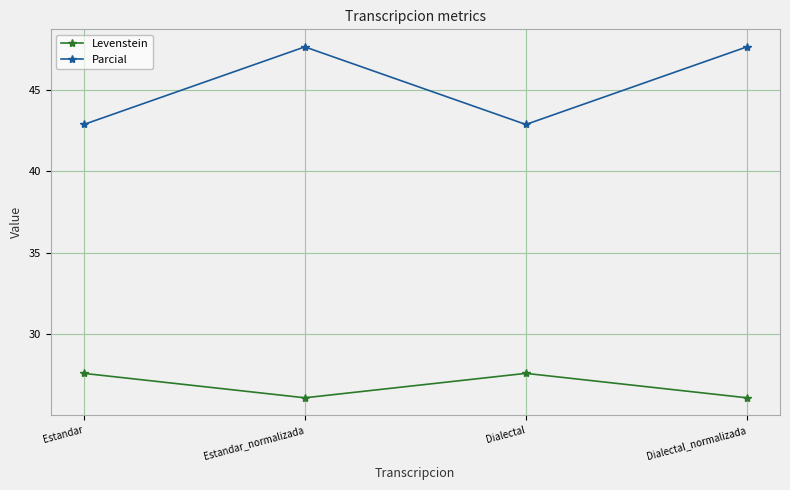

Read the Parcial value at Dialectal_normalizada.

47.6